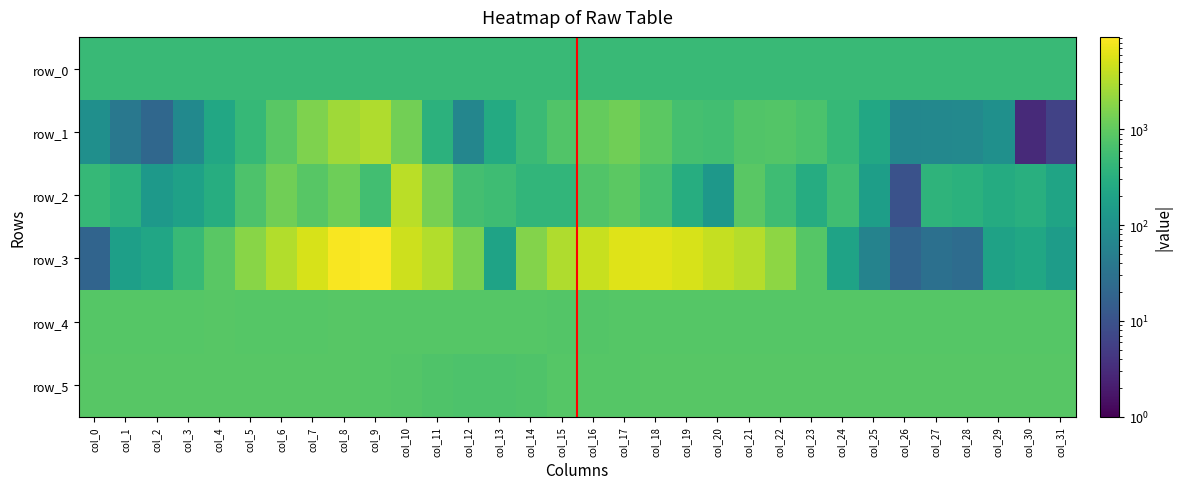

What is the difference between the maximum and minimum values in the row_3 series?

9192.0